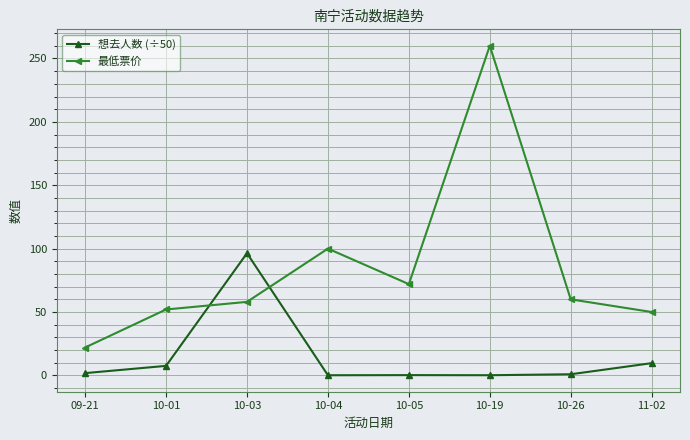

What is the label of the 1st point from the left?

09-21